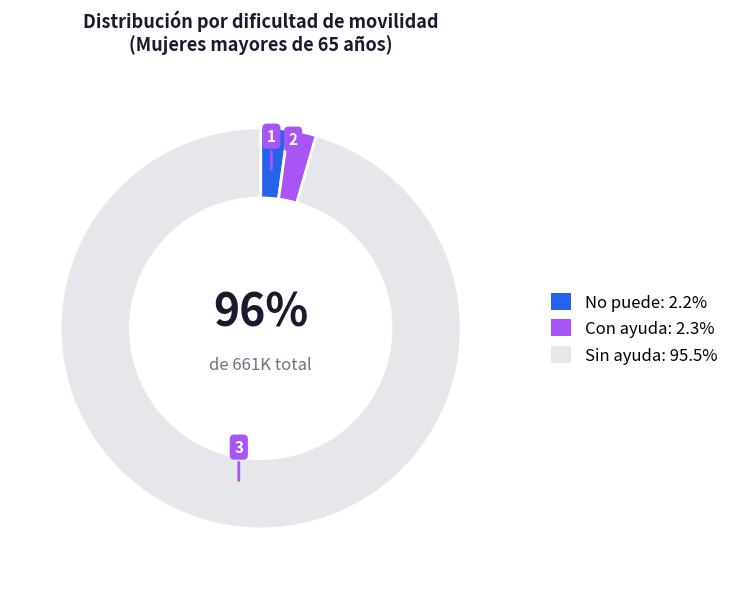

Does Sin ayuda account for over 50% of the chart?

Yes